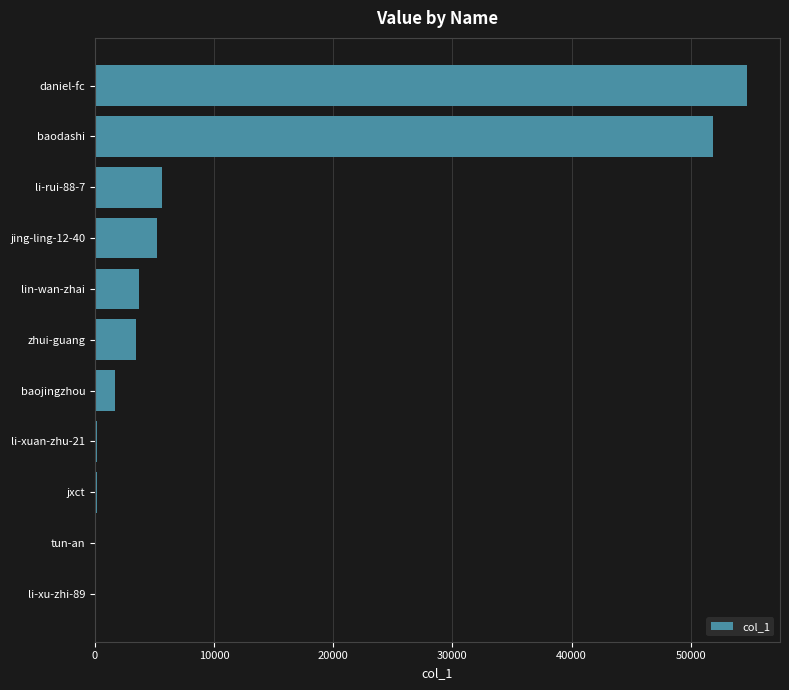

What is the greatest value displayed?

54749